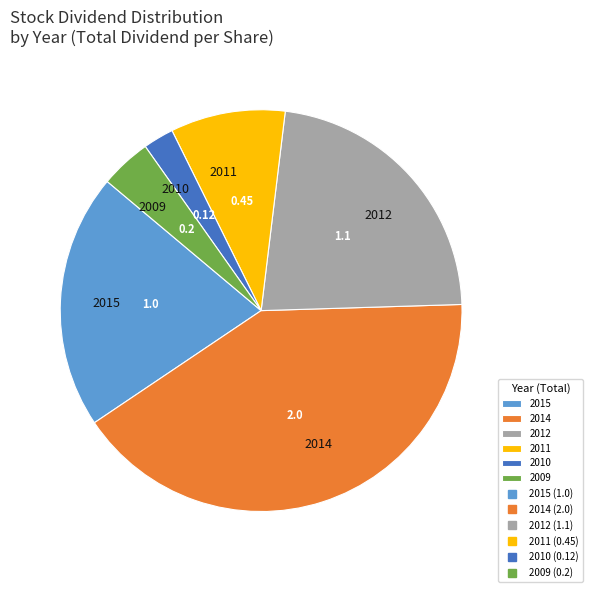

Between 2015 and 2010, which is larger?

2015